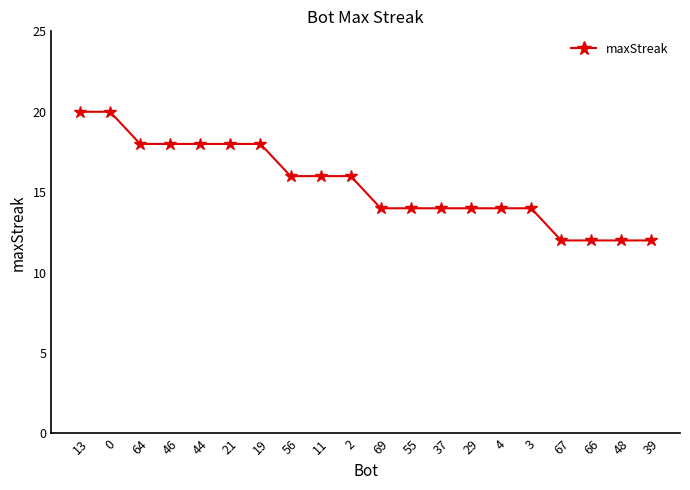

What position from the right is 29?

7